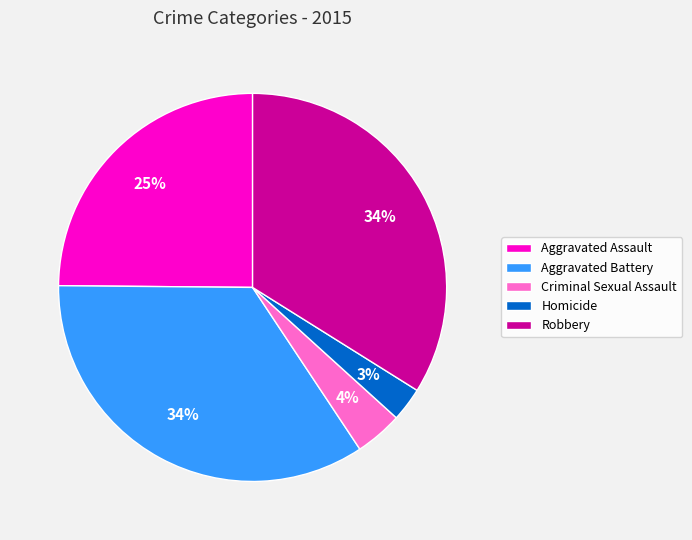

True or false: Robbery accounts for 26% of the total.

False